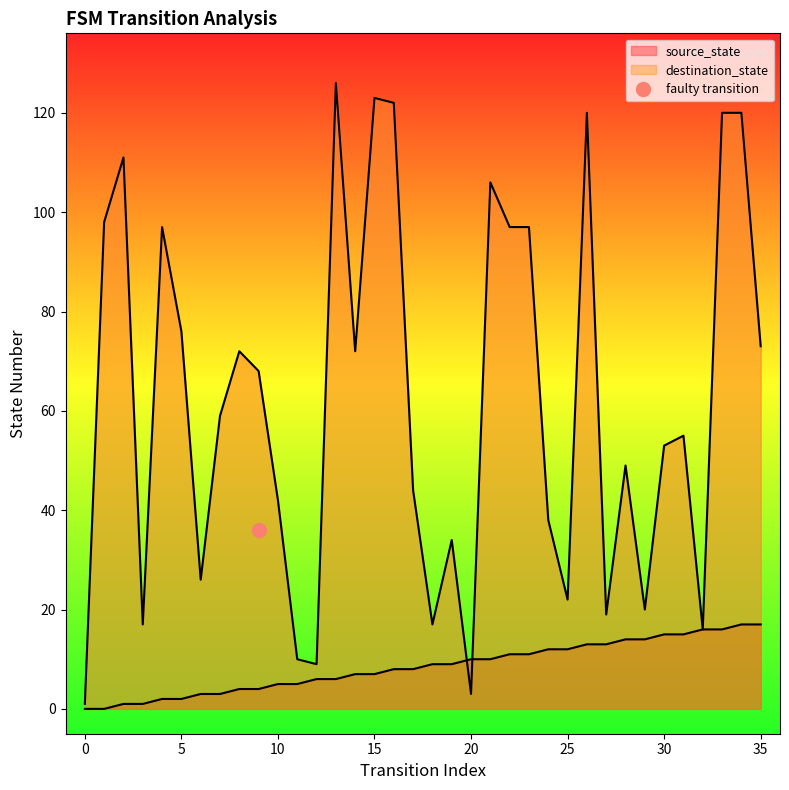

Read the source_state value at 34.

17